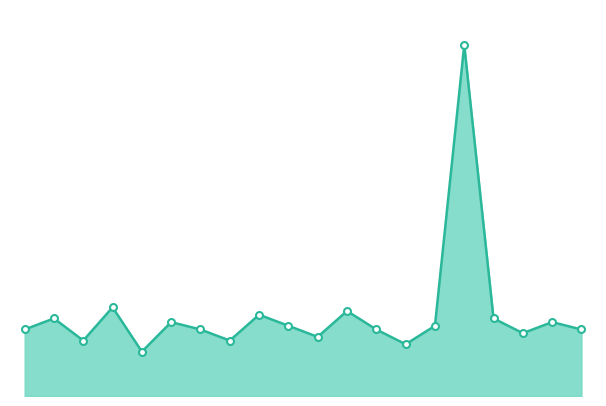

What is the sum of all values?

44.5